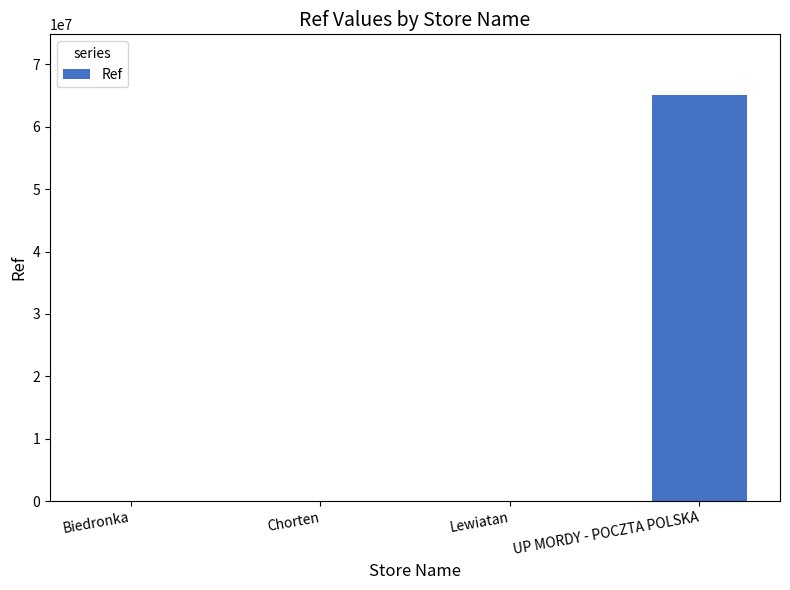

Count the number of categories in the chart.

4